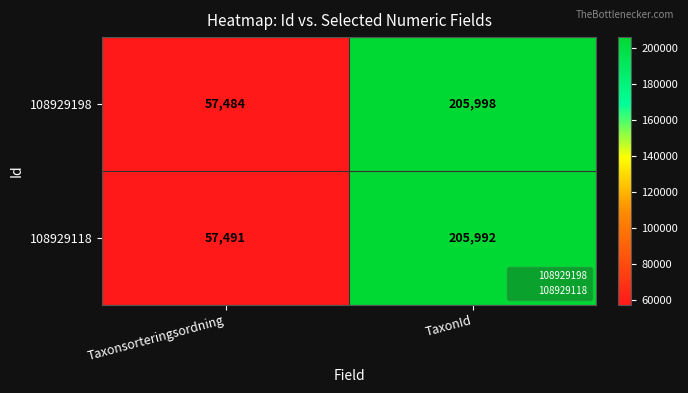

At which category is the sum across all series the highest?

TaxonId